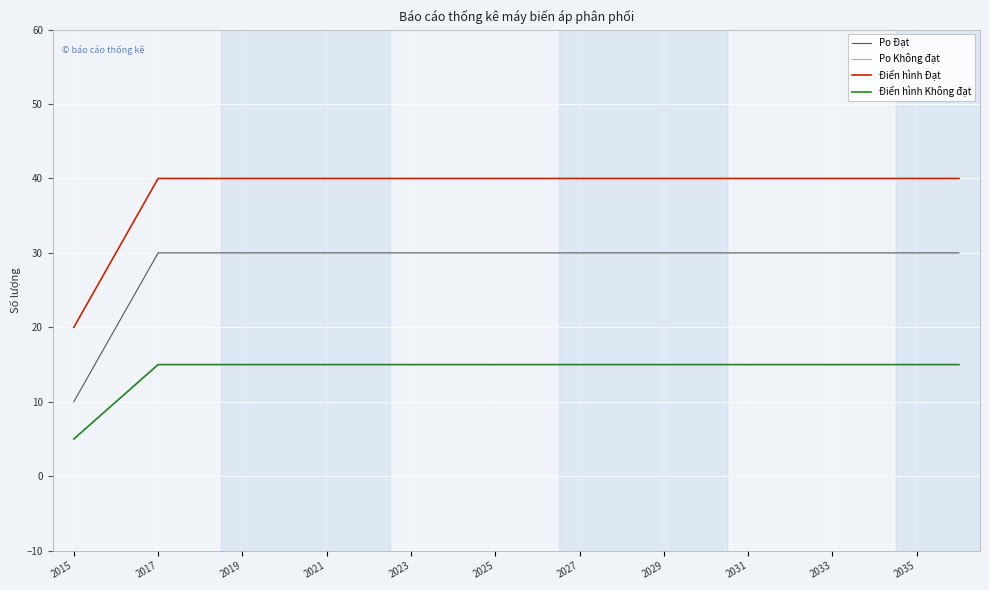

True or false: Điển hình Không đạt and Po Đạt intersect in this chart.

False